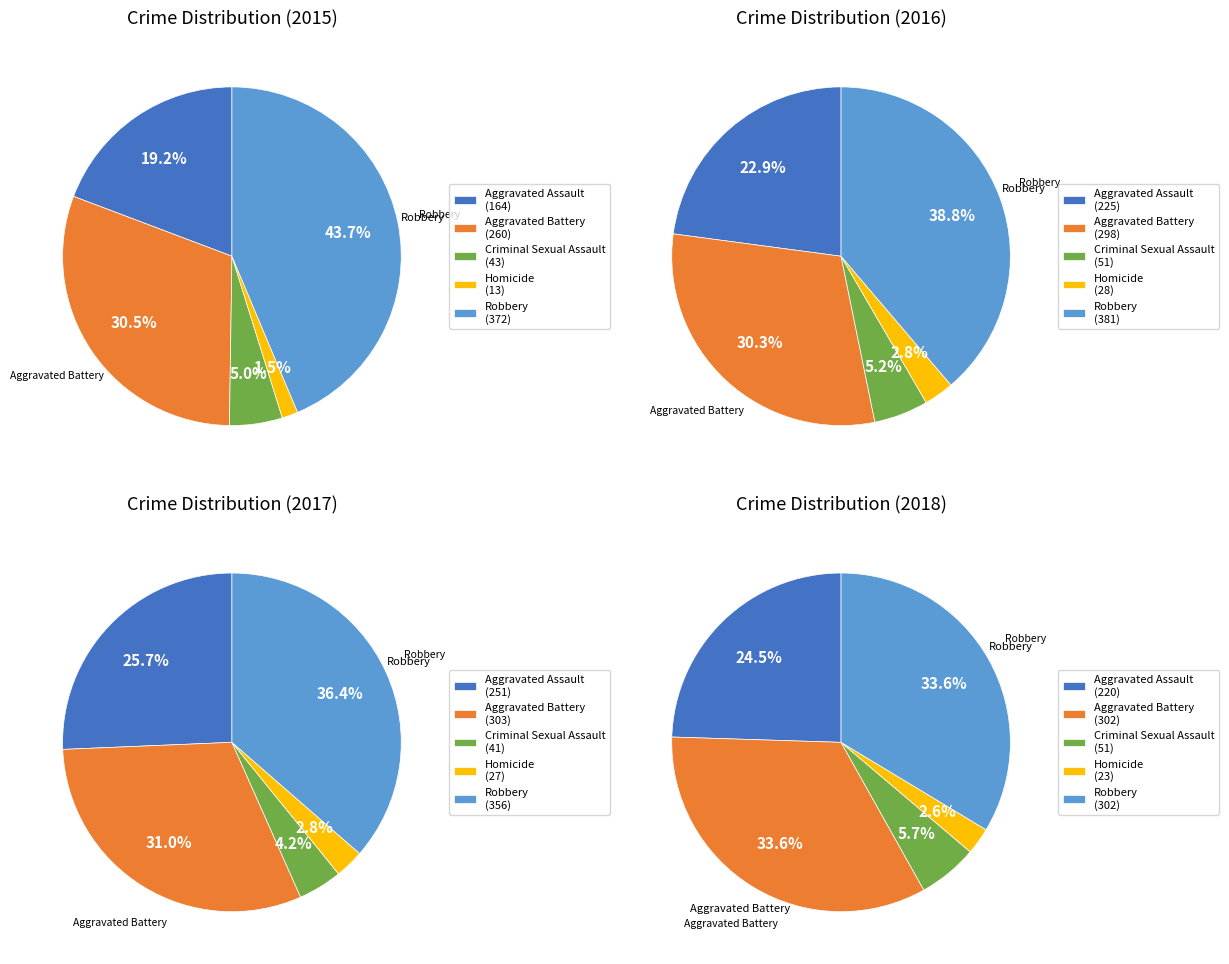

Is it true that Criminal Sexual Assault is 6% of the pie?

True